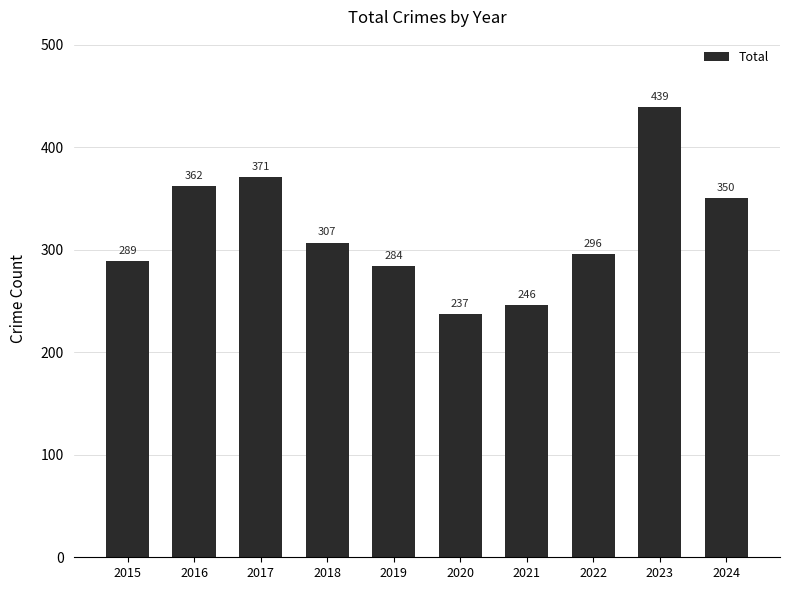

What is the greatest value displayed?

439